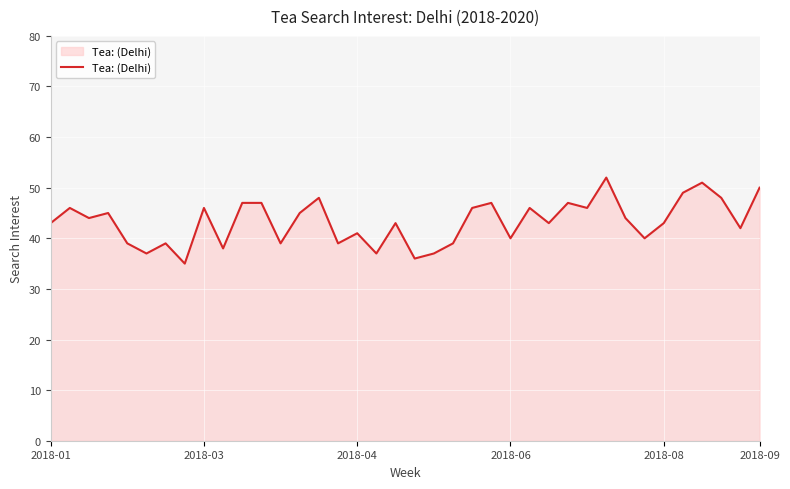

How many lines are shown in the chart?

1